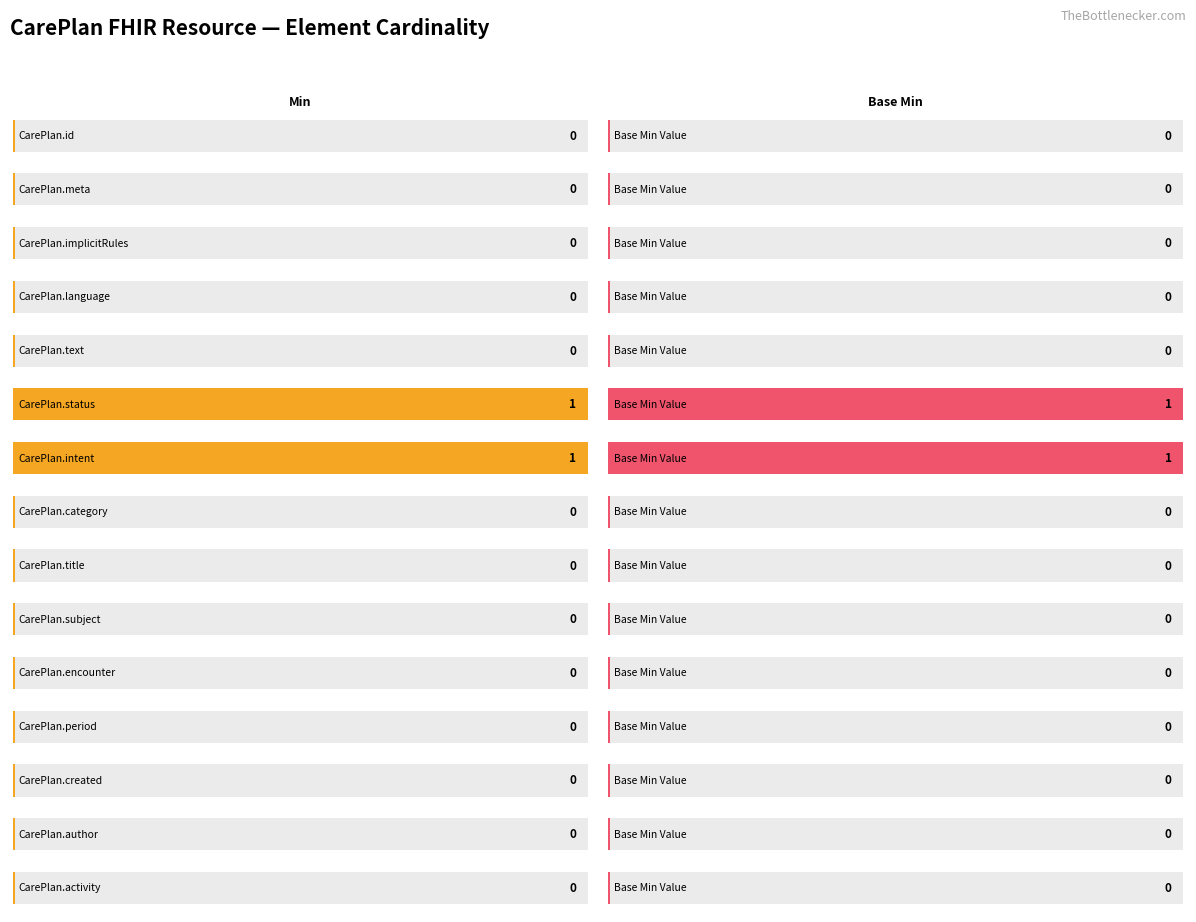

At which category is the sum across all series the highest?

CarePlan.status